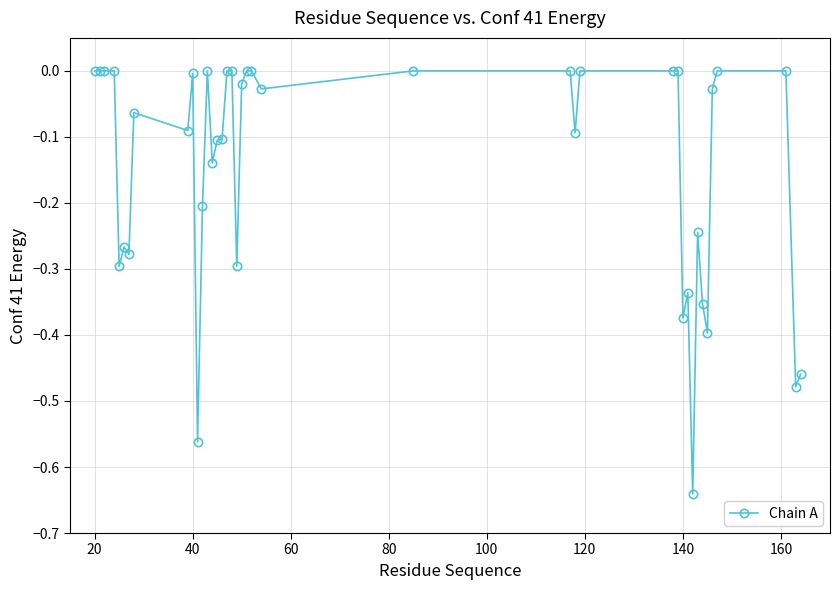

True or false: the data has more than 0 interior local peaks.

True